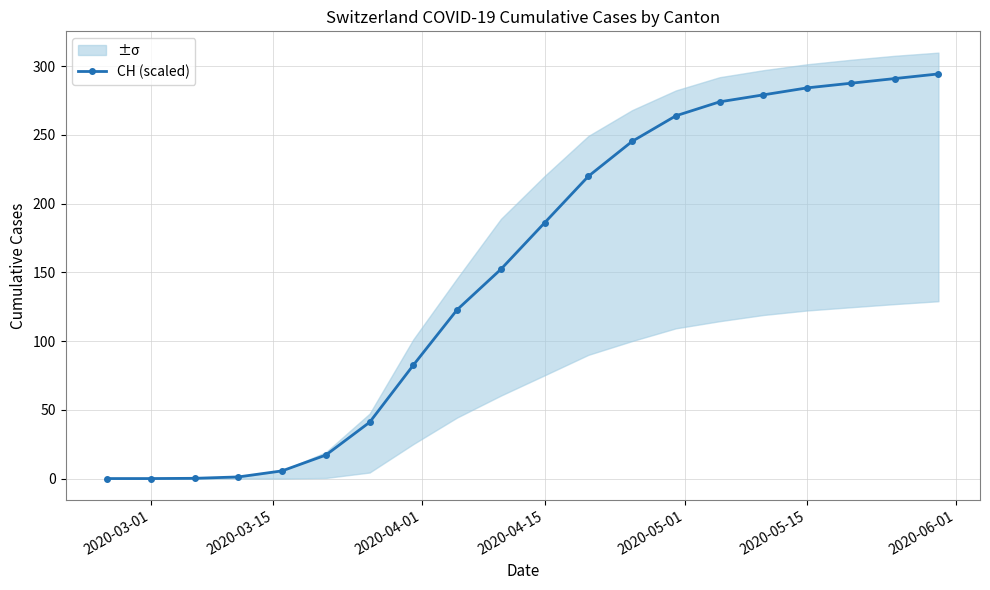

What is the maximum value shown in the chart?

294.3